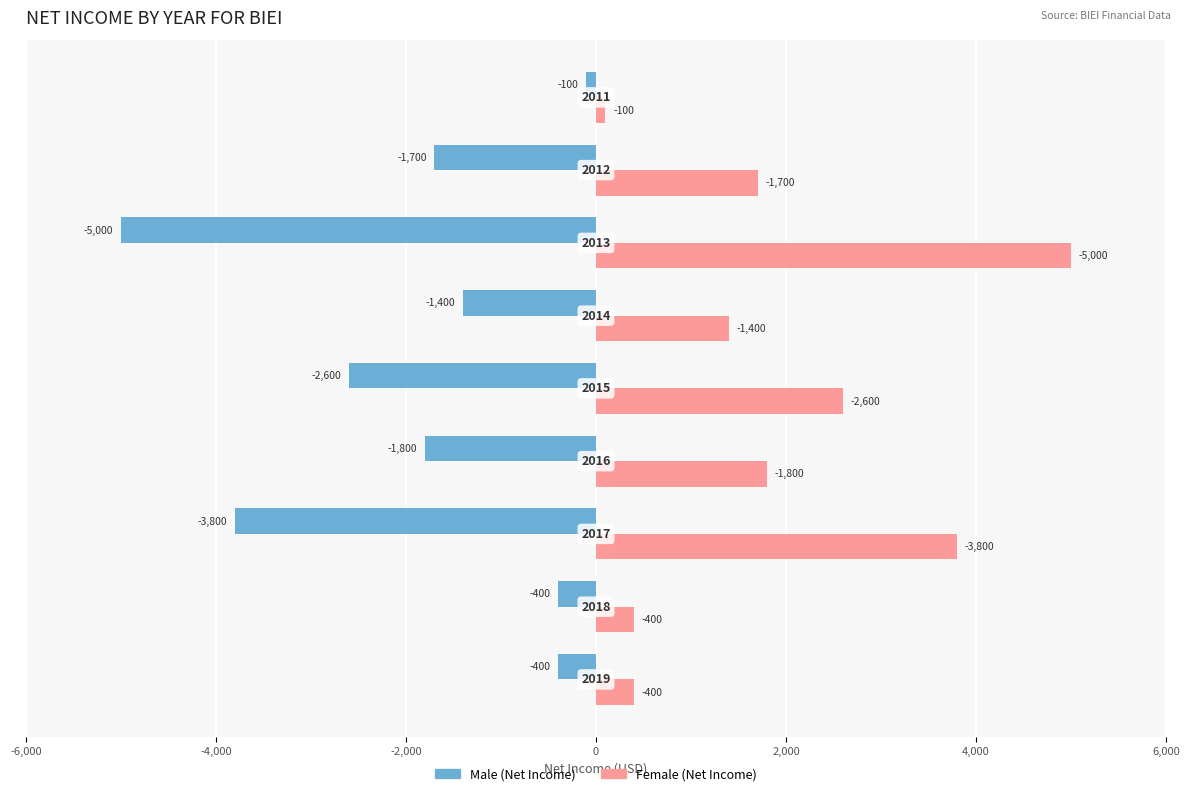

What is the greatest value displayed?

5000